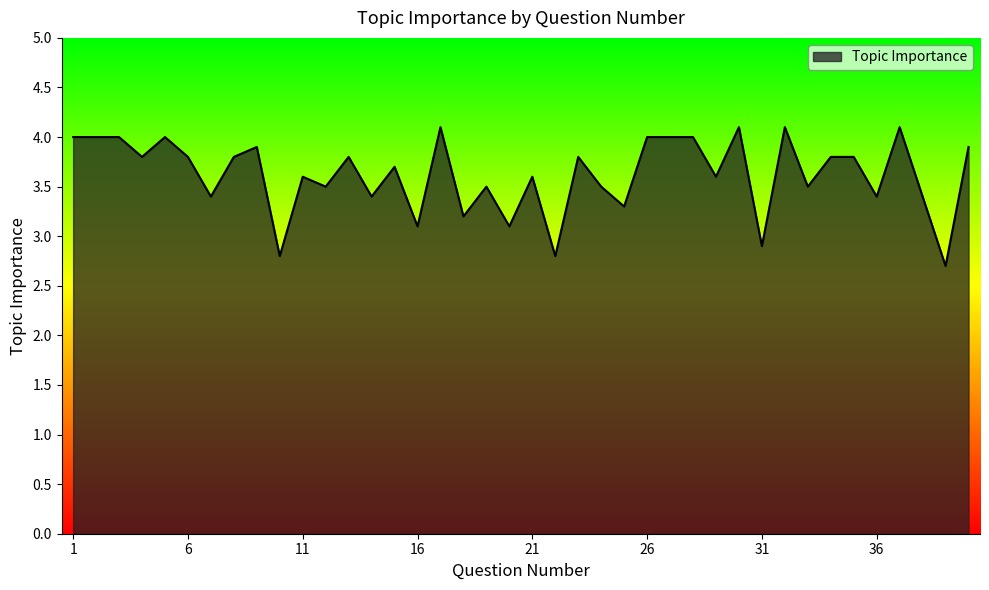

What is the smallest value displayed?

2.7